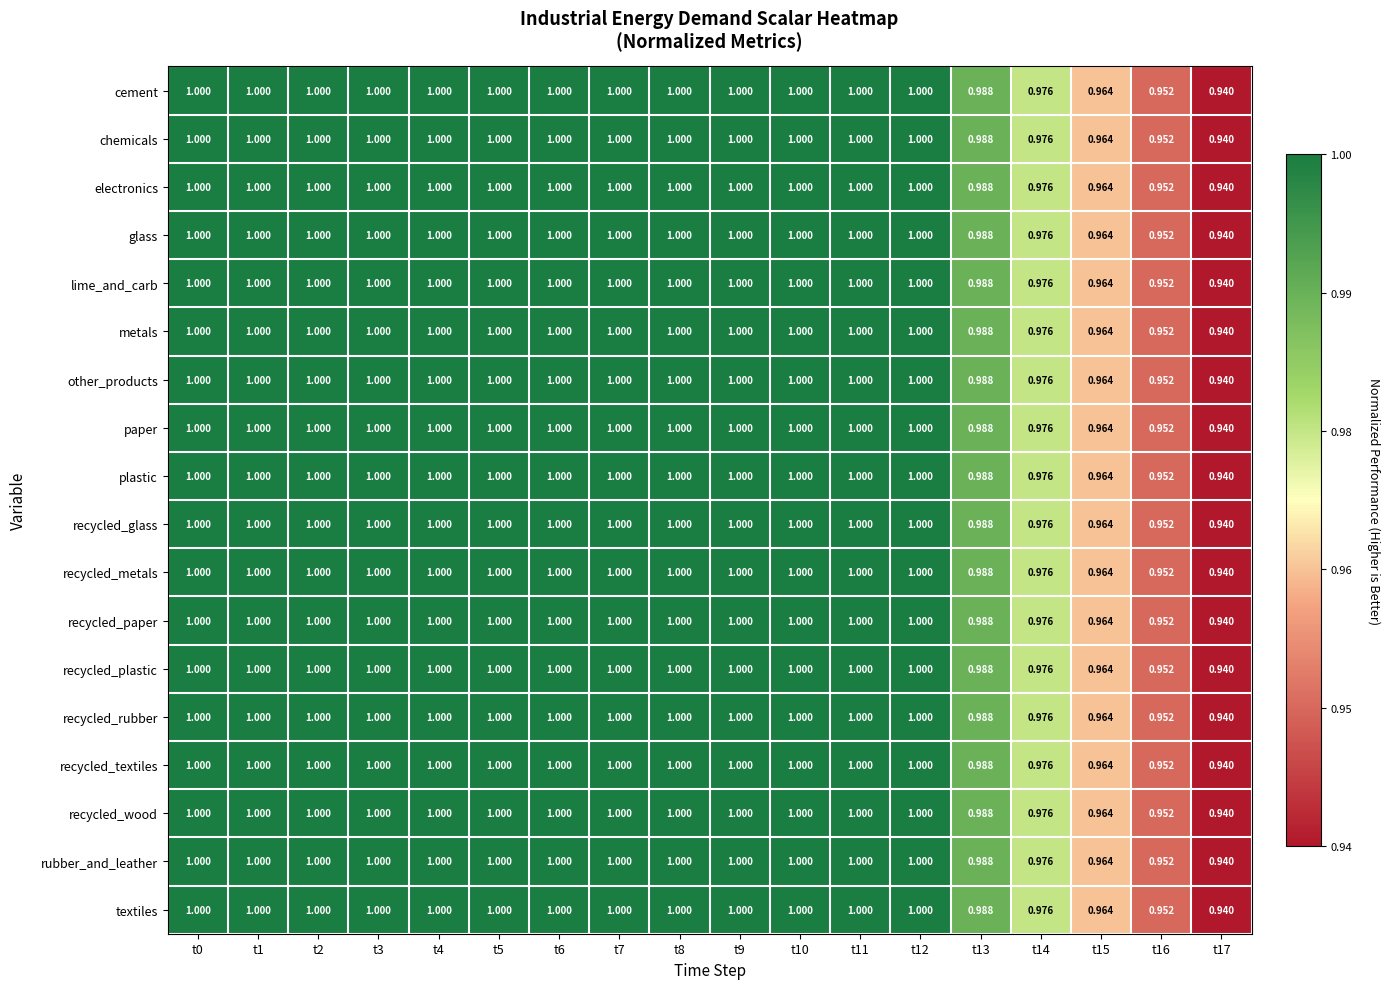

At which category is the sum across all series the highest?

t0